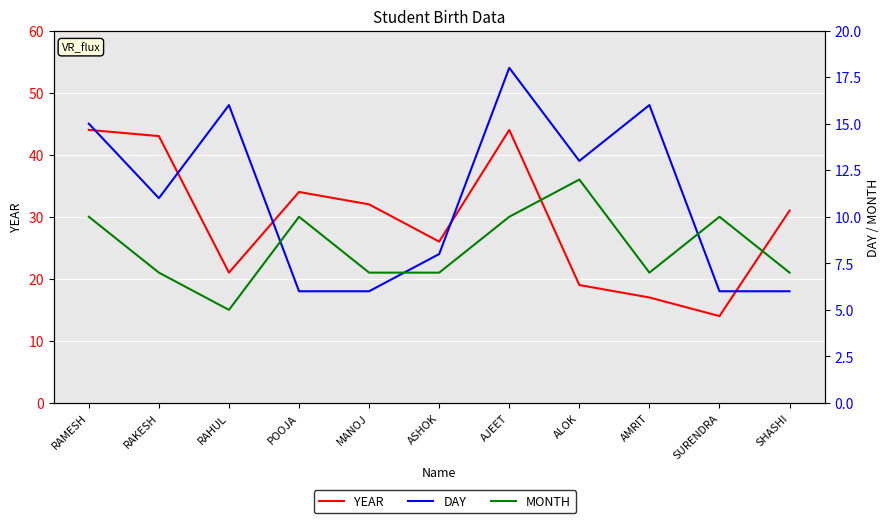

Which has a higher value, SHASHI or RAMESH?

RAMESH